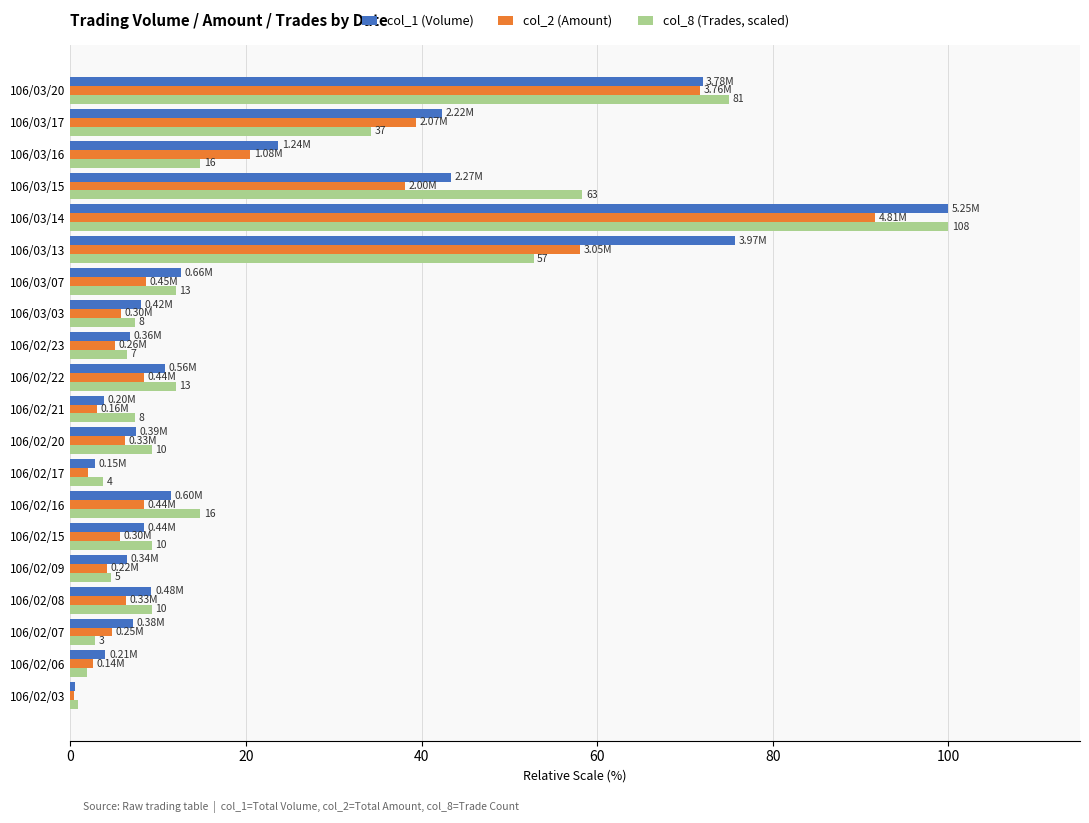

What is the average value of the col_8 (Trades, scaled) series?

21.9